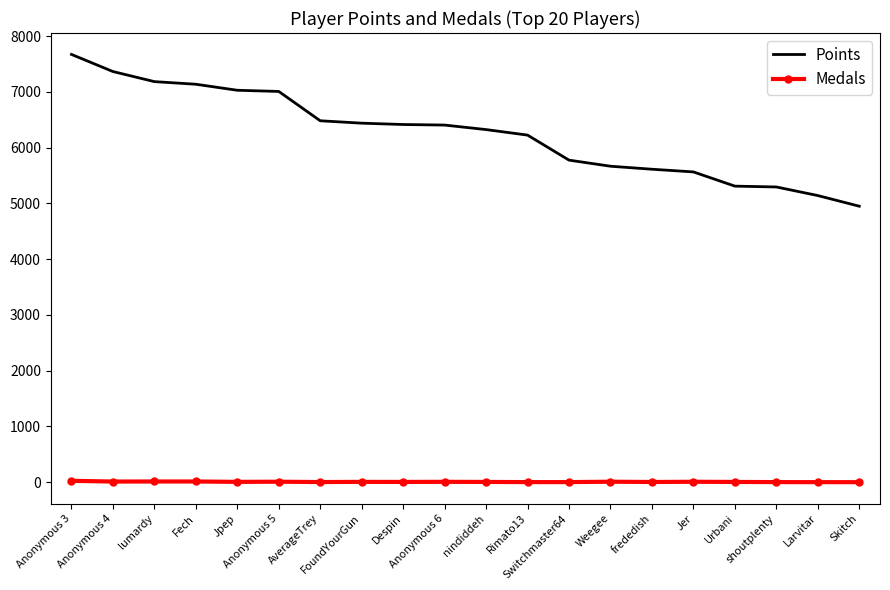

Which series has the largest total across all categories?

Points